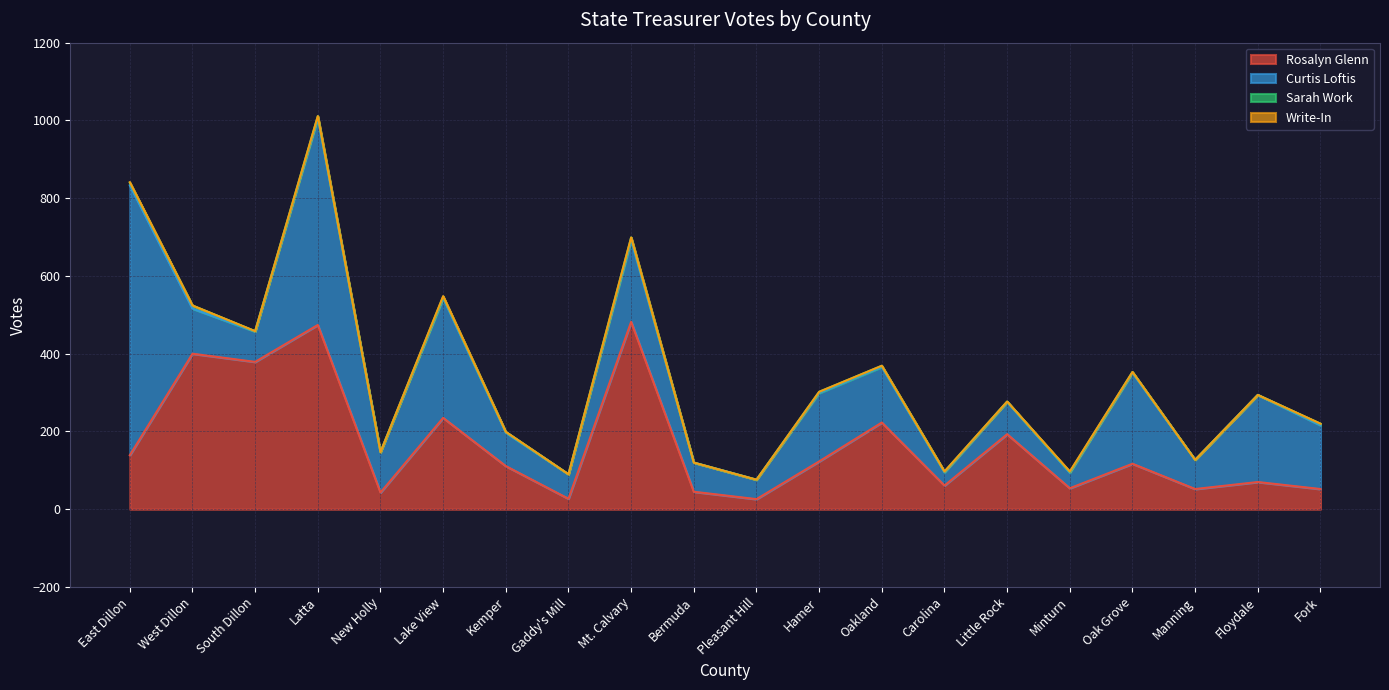

Is the value of Write-In at Bermuda greater than the value of Curtis Loftis at Oakland?

No